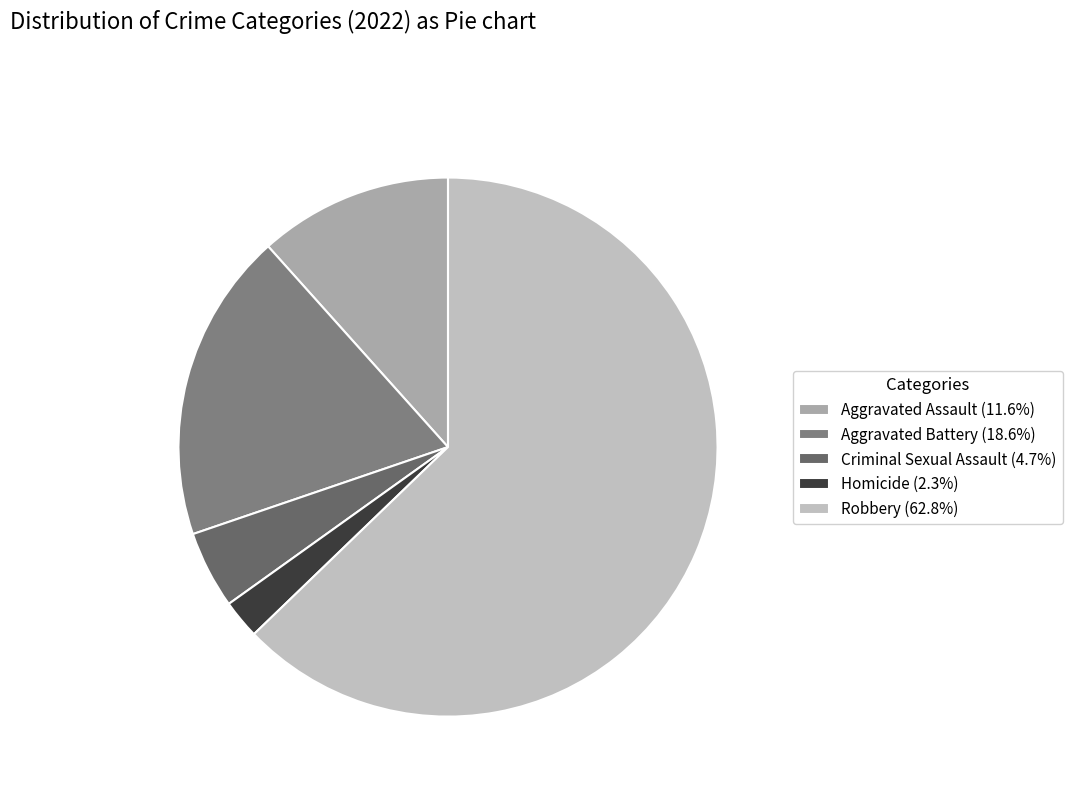

Does Robbery represent more than half of the total?

Yes